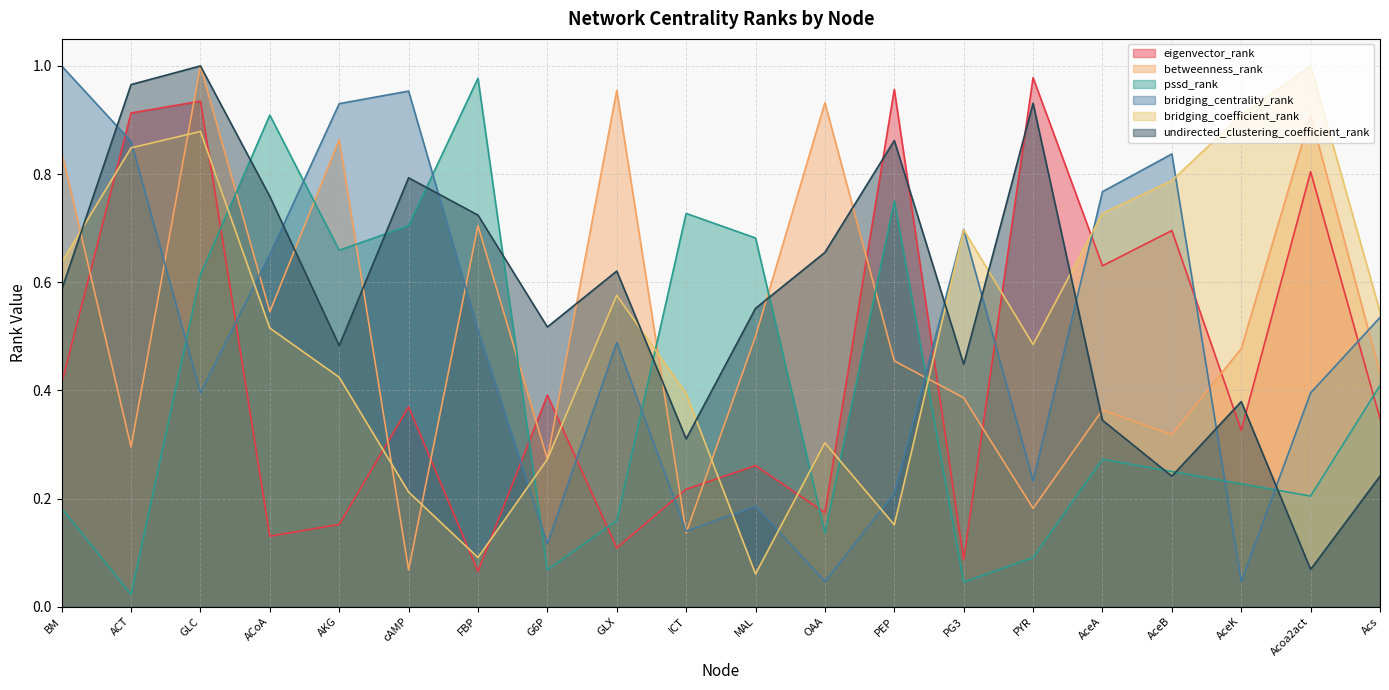

What is the approximate value of eigenvector_rank at AceB?

0.7